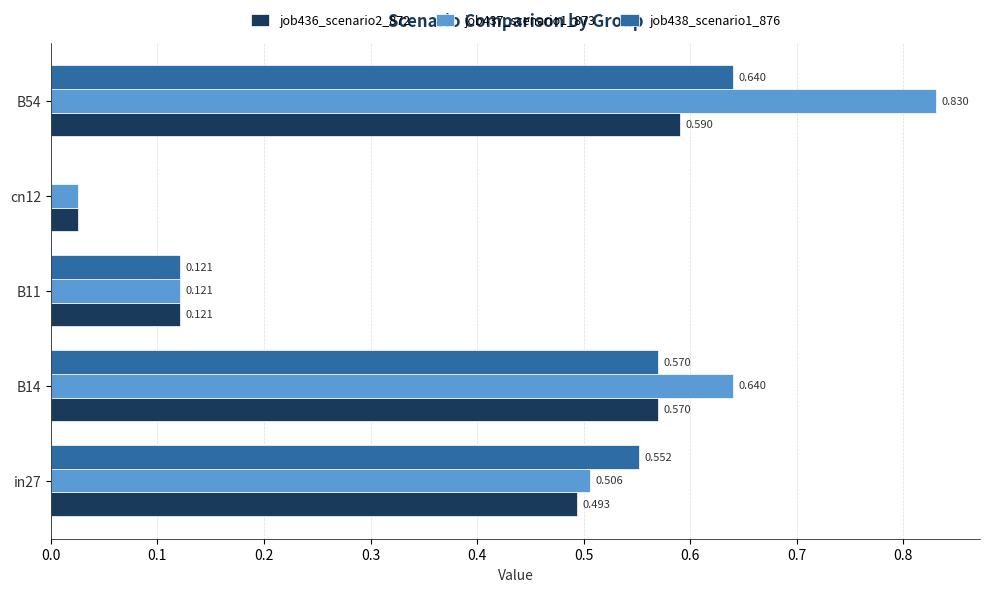

Is the value of job436_scenario2_872 at cn12 greater than the value of job437_scenario1_873 at in27?

No